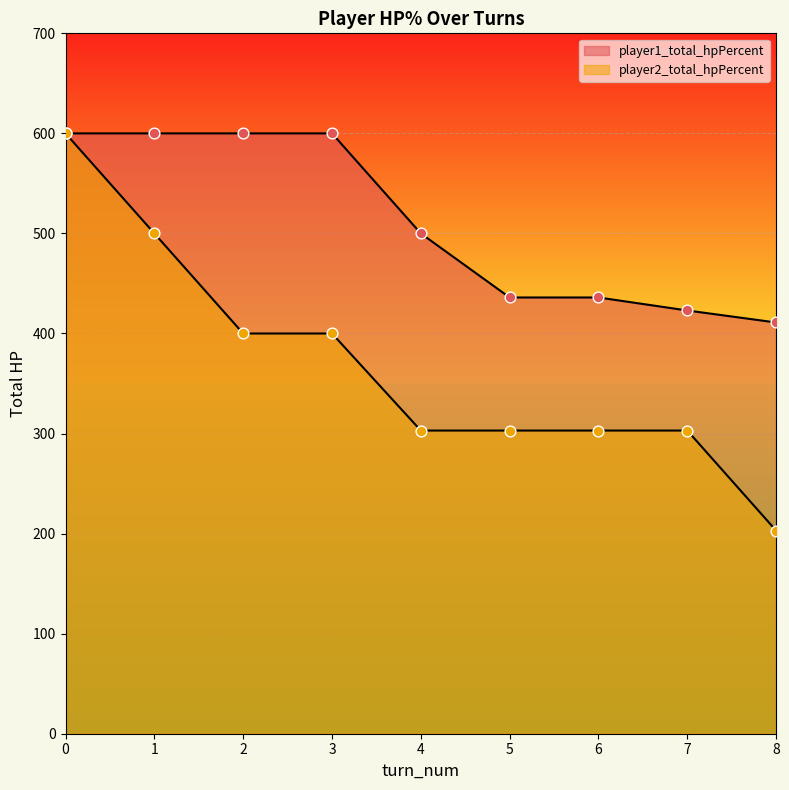

Which series contains the lowest Y value?

player2_total_hpPercent